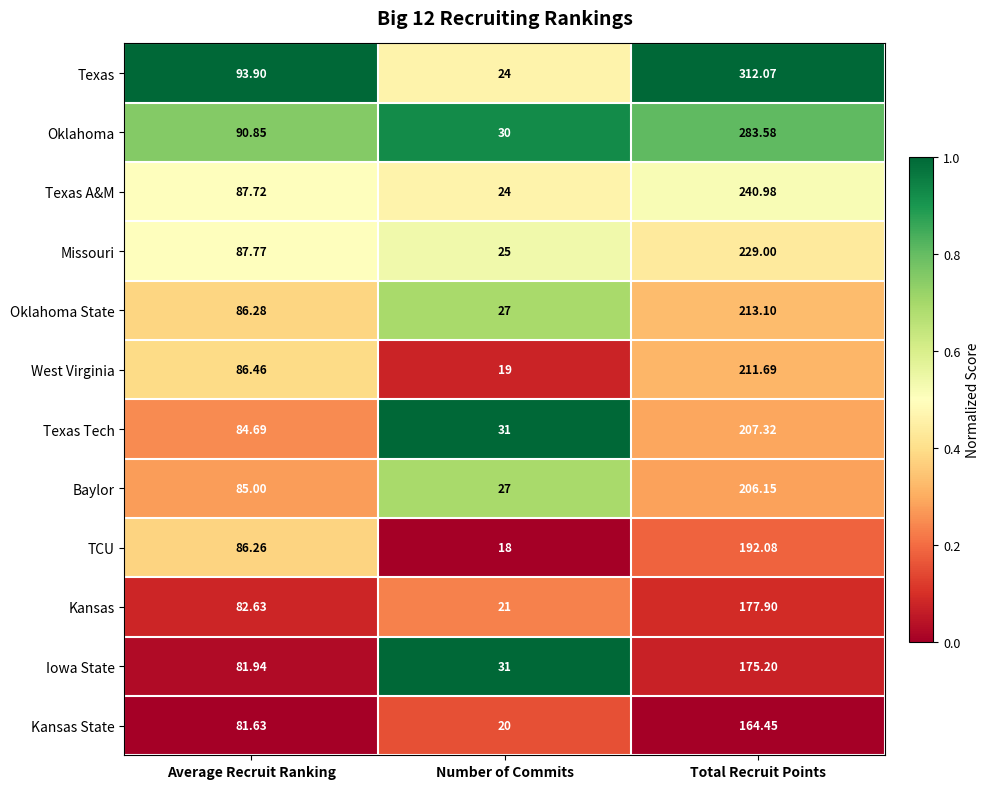

Which series has the largest range (max minus min)?

Texas